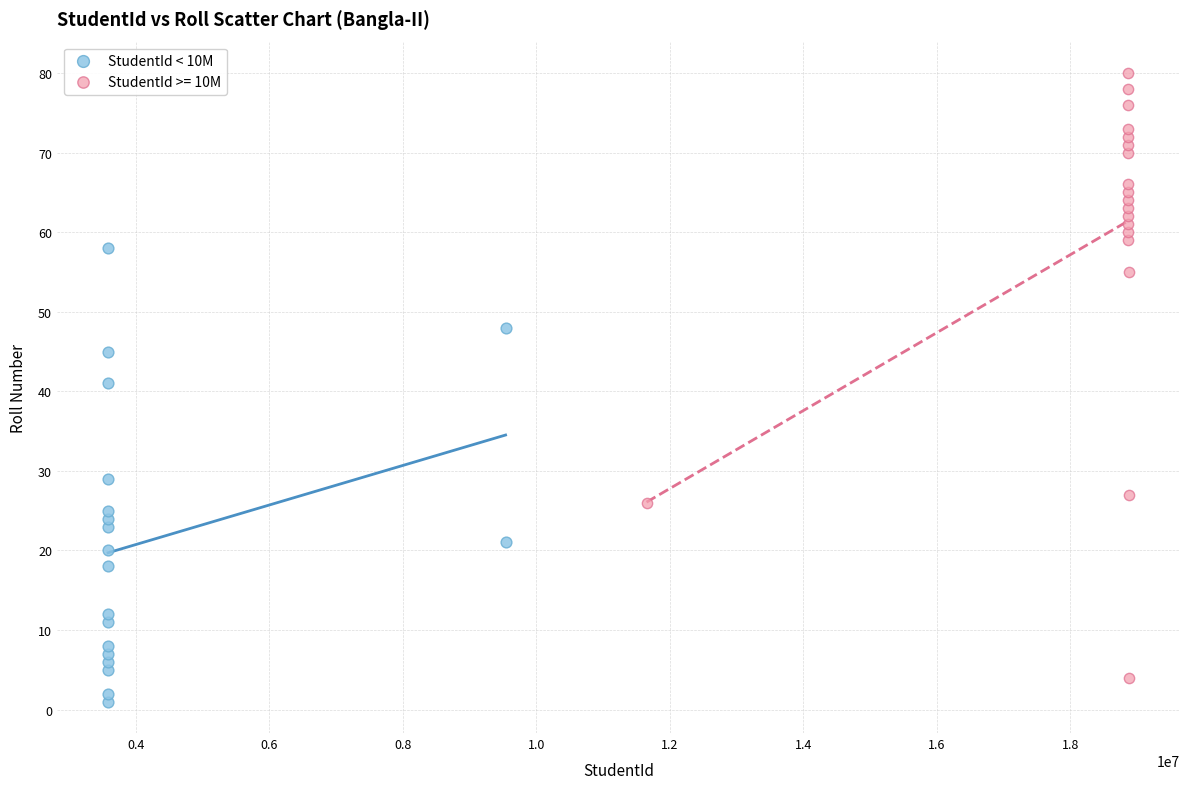

Which series reaches the maximum Y coordinate?

StudentId >= 10M